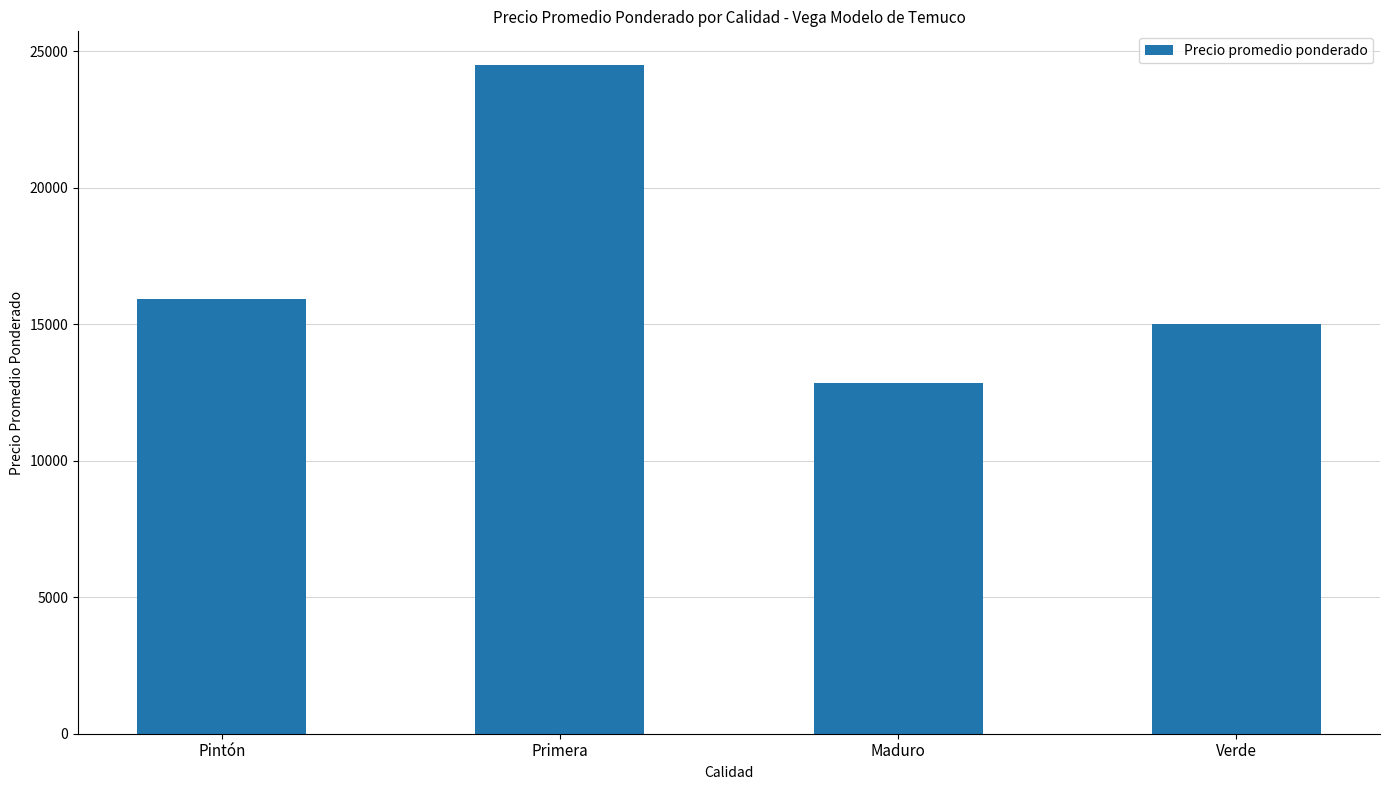

True or false: the data shows 15000 at Verde.

True